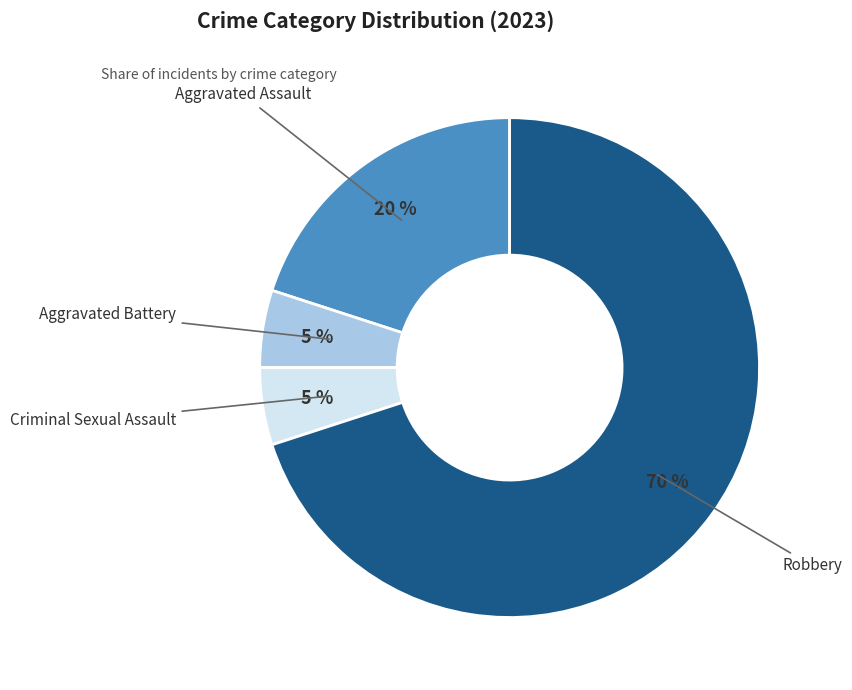

What is the largest slice in the pie chart?

Robbery